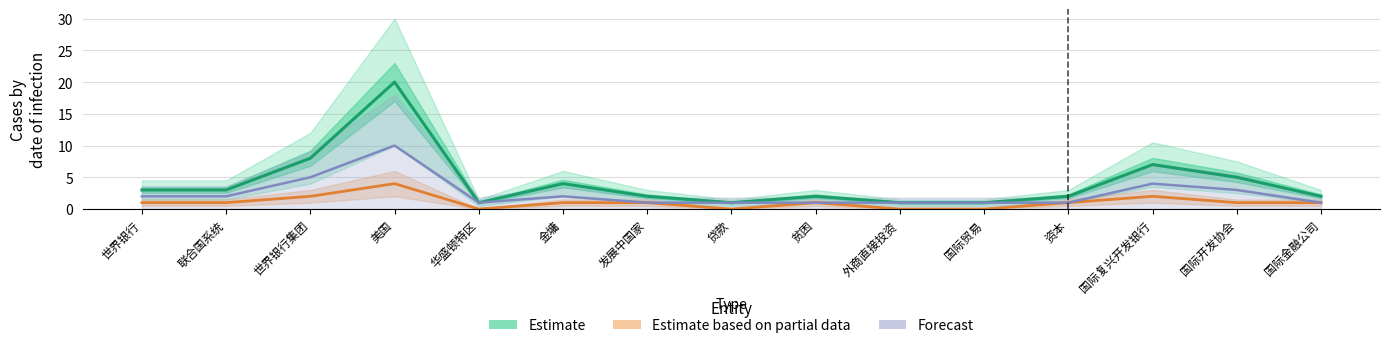

What is the sum of the Estimate values at 美国 and 国际开发协会?

25